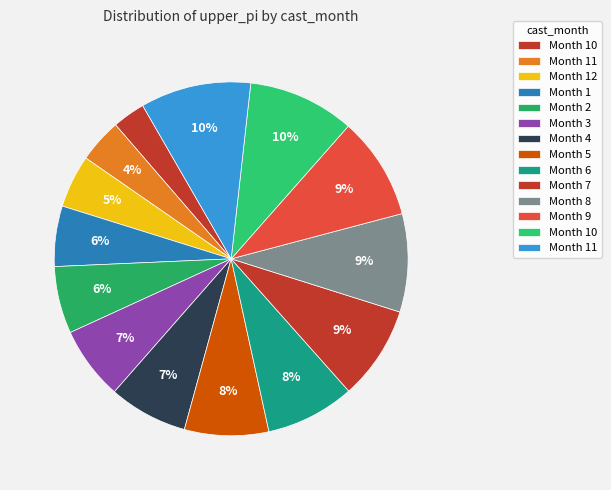

How many slices are in this pie chart?

14